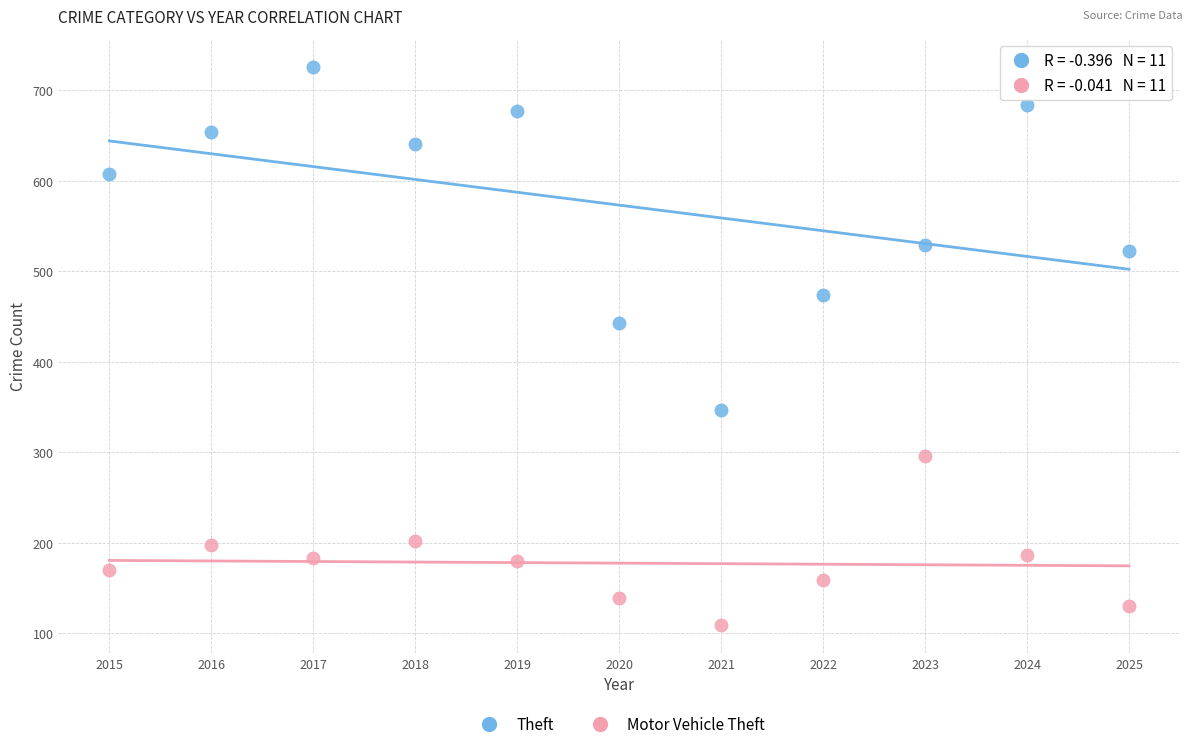

Across all data points, what is the range of X values (max minus min)?

10